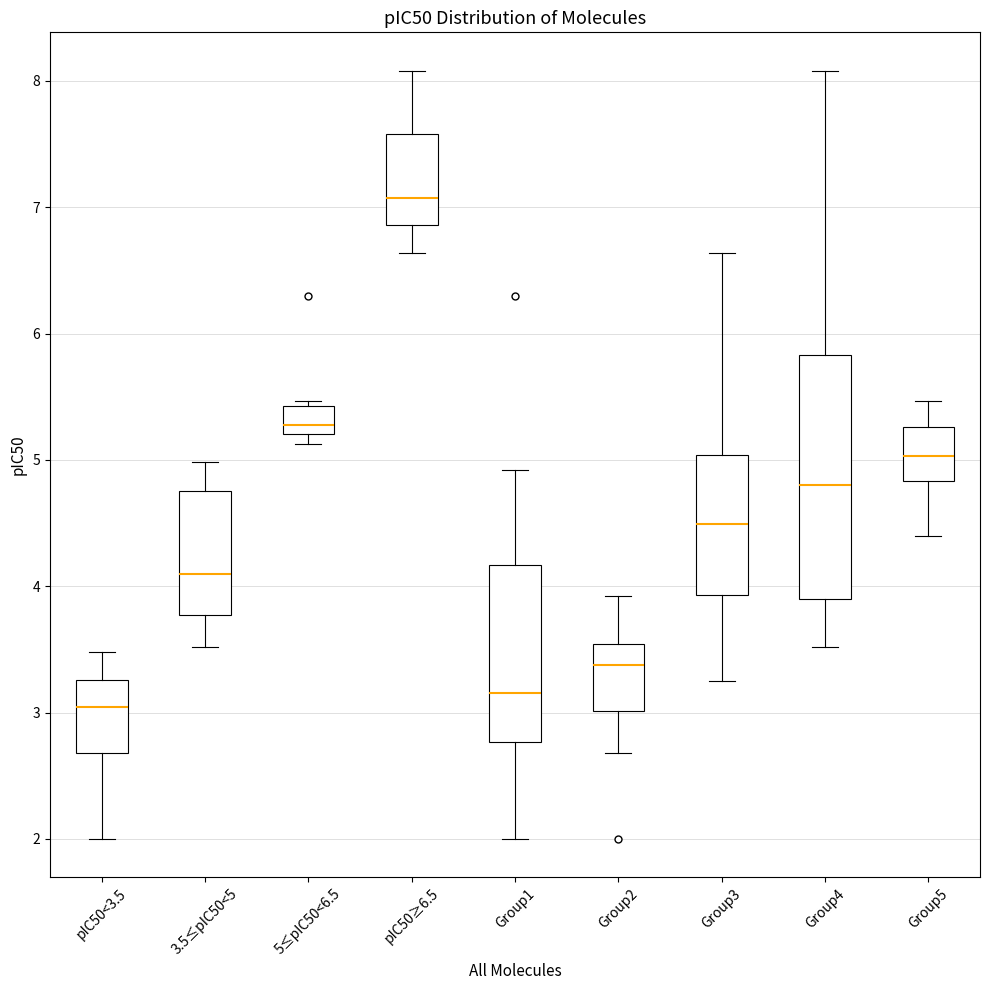

Reading left to right, transcribe this box plot: for each box, give where its median line is, the range the box spans, and where its two whiskers end, as read against the y-axis. The values are not printed on the chart, so give them approximately, as read against the axis.

pIC50<3.5: median 3.0, box 2.7 to 3.3, whiskers 2.0 to 3.5
3.5≤pIC50<5: median 4.1, box 3.8 to 4.8, whiskers 3.5 to 5.0
5≤pIC50<6.5: median 5.3, box 5.2 to 5.4, whiskers 5.1 to 5.5
pIC50≥6.5: median 7.1, box 6.9 to 7.6, whiskers 6.6 to 8.1
Group1: median 3.2, box 2.8 to 4.2, whiskers 2.0 to 4.9
Group2: median 3.4, box 3.0 to 3.5, whiskers 2.7 to 3.9
Group3: median 4.5, box 3.9 to 5.0, whiskers 3.3 to 6.6
Group4: median 4.8, box 3.9 to 5.8, whiskers 3.5 to 8.1
Group5: median 5.0, box 4.8 to 5.3, whiskers 4.4 to 5.5